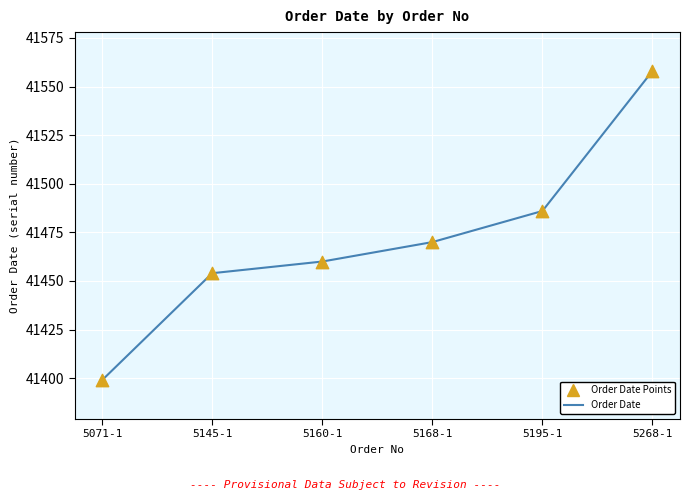

Between 5145-1 and 5160-1, which is larger?

5160-1